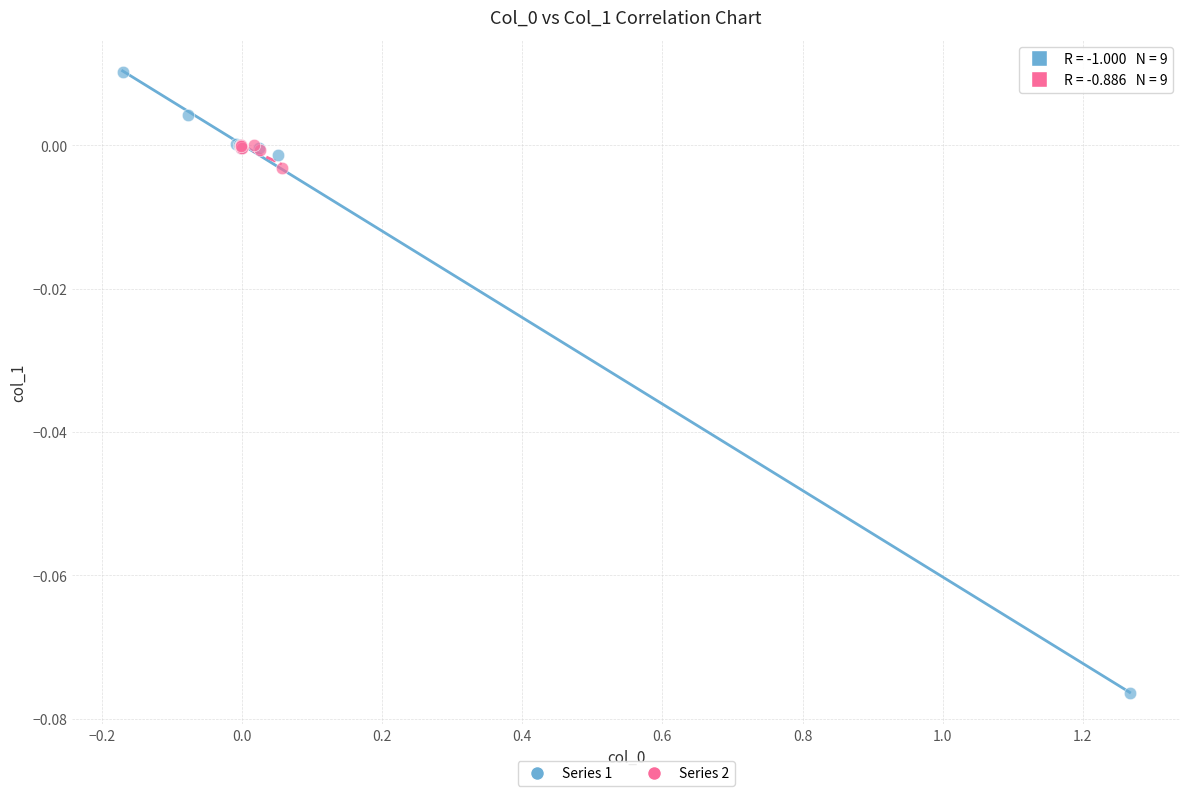

Which series contains the lowest Y value?

Series 1